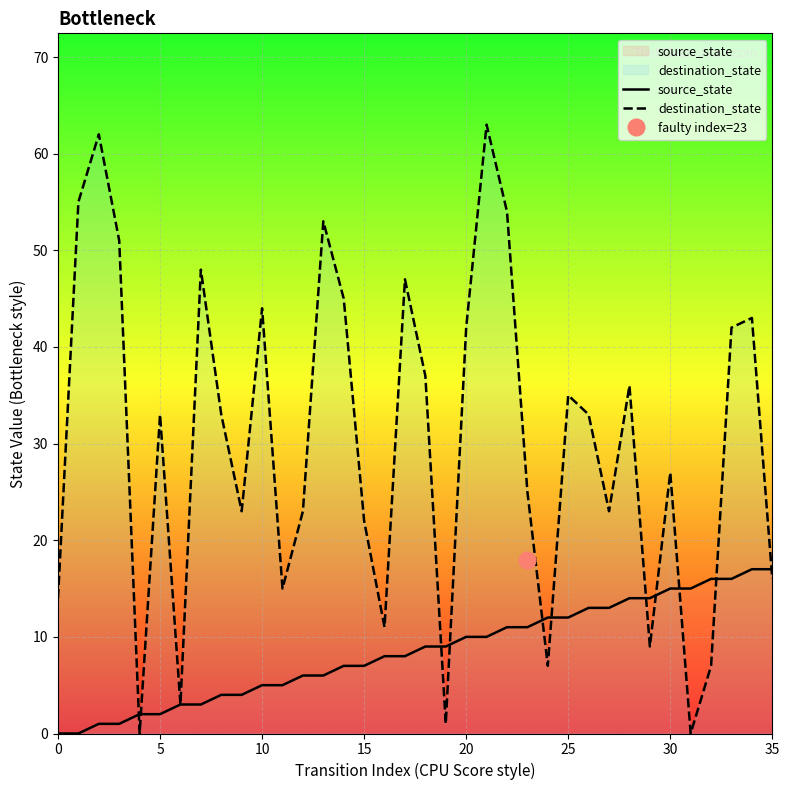

True or false: source_state has a value of 8 at 35.

False